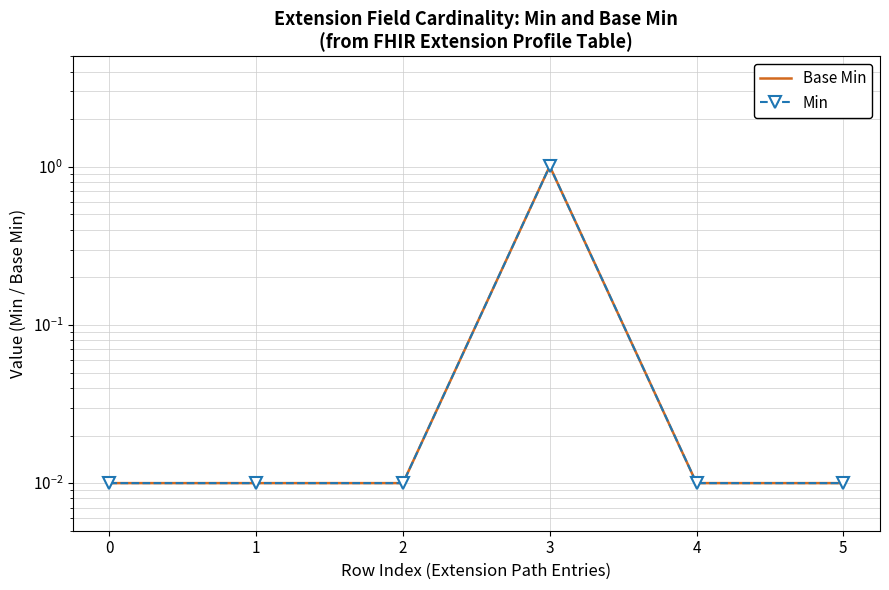

How many lines are shown in the chart?

2